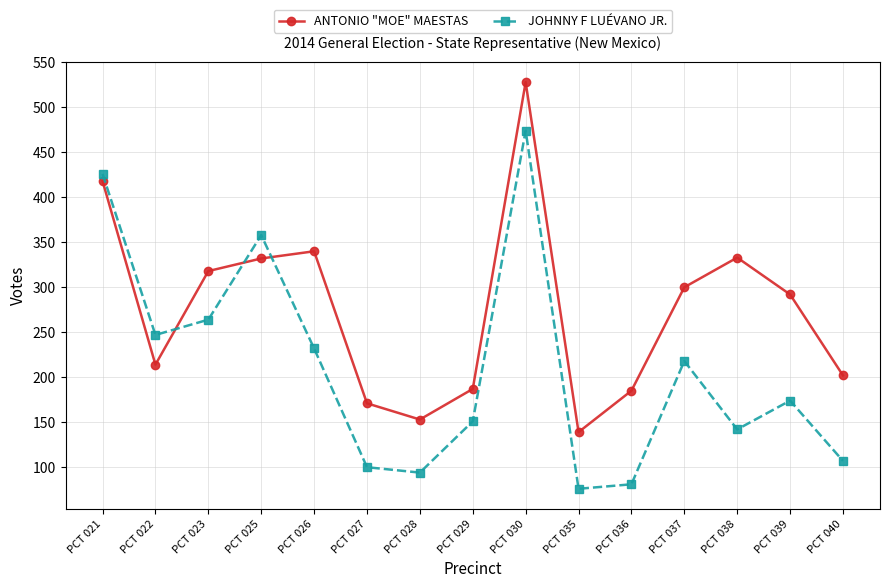

At which label does ANTONIO "MOE" MAESTAS first exceed 292?

PCT 021